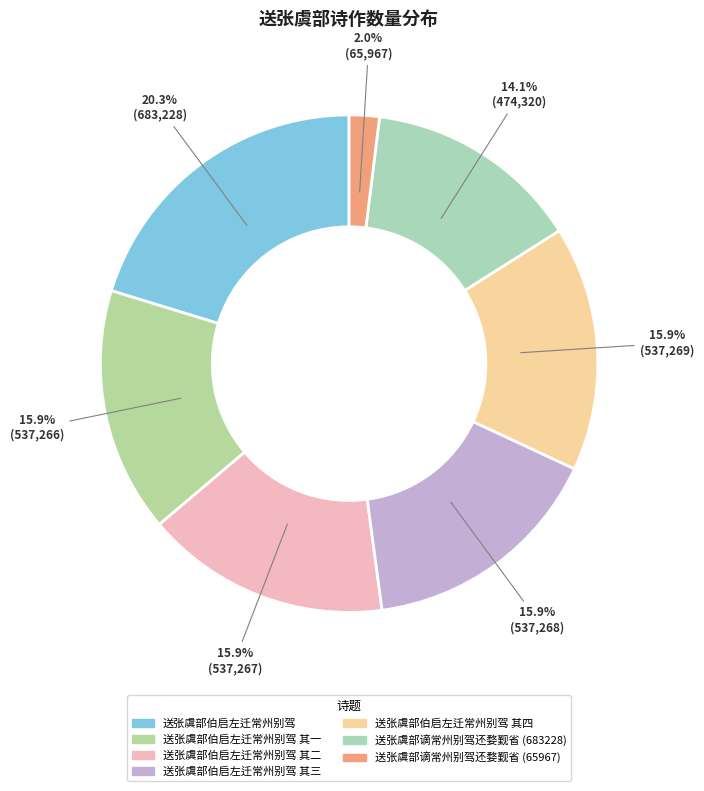

What portion of the pie excludes 送张虞部谪常州别驾还婺觐省 (65967)?

98.0%